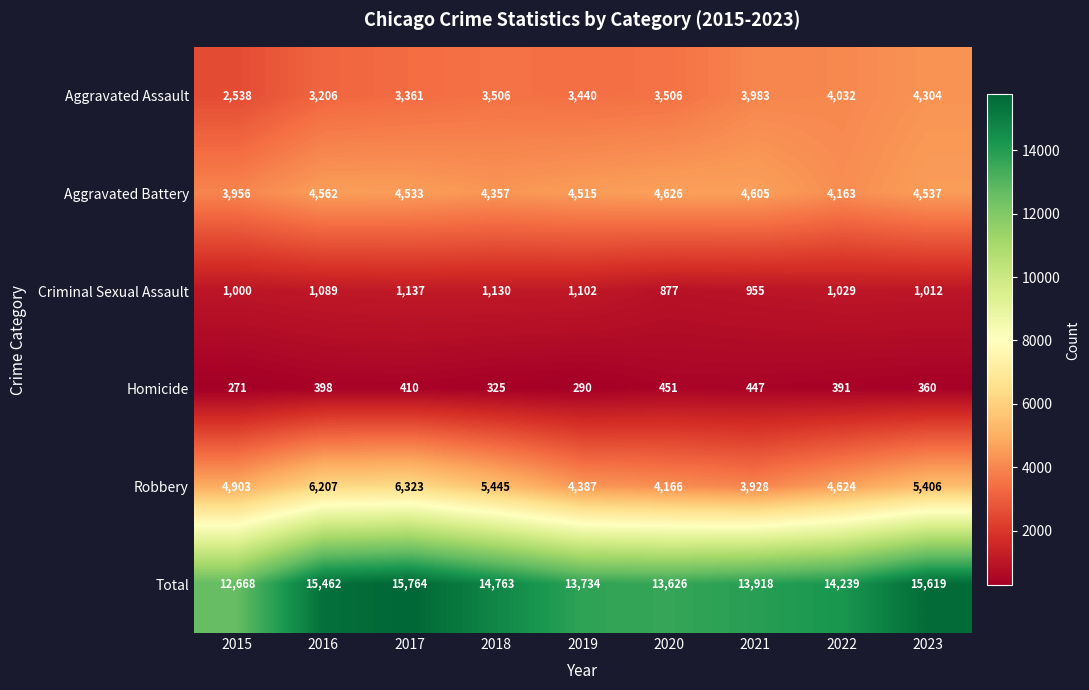

Count the number of data series in this chart.

6